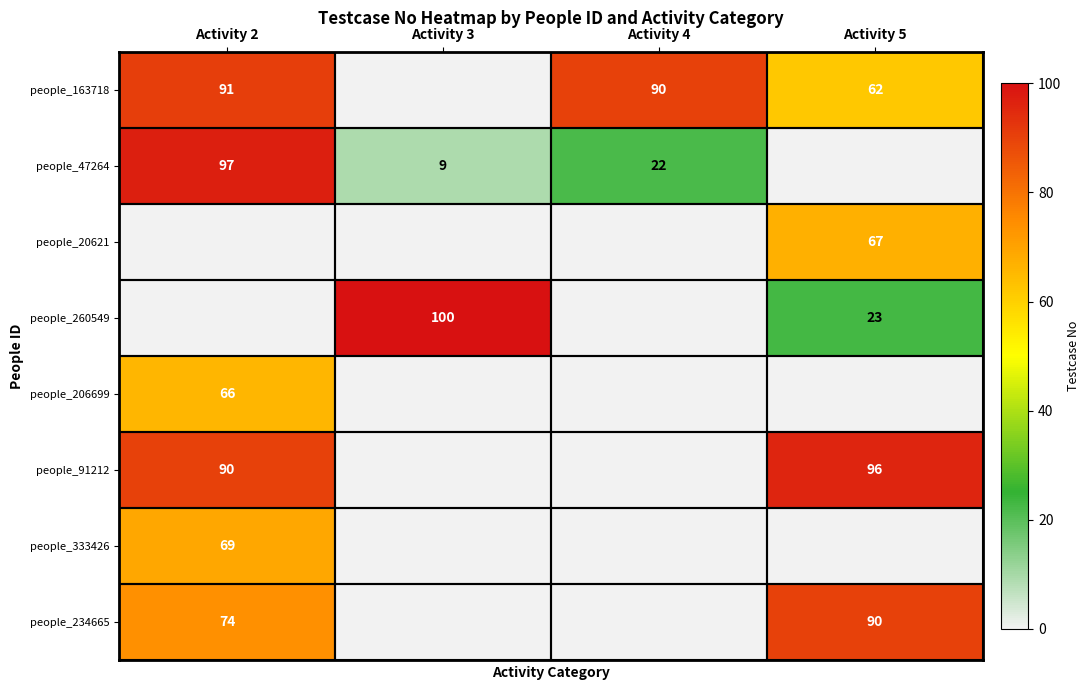

True or false: people_20621 has a value of 67 at Activity 5.

True